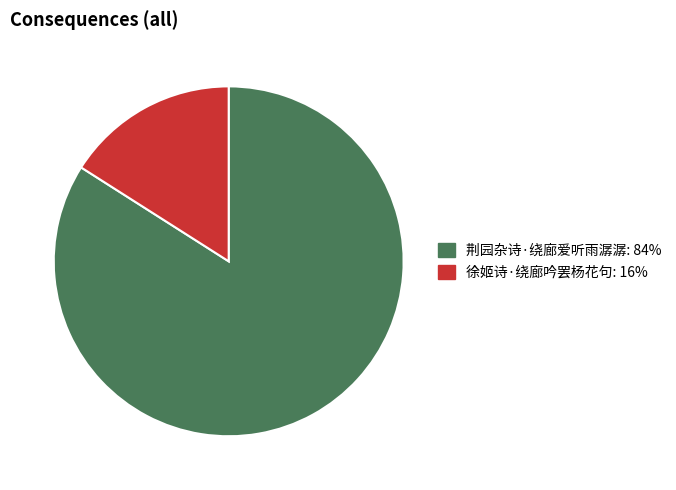

Is it true that 荆园杂诗·绕廊爱听雨潺潺 is 84% of the pie?

True